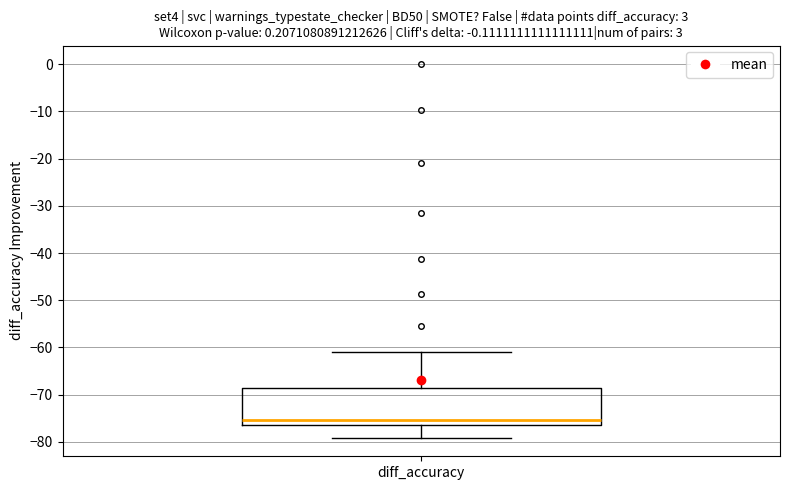

Transcribe this box plot: give where the median line is, the range the box spans, and where the two whiskers end, as read against the y-axis. The values are not printed on the chart, so give them approximately, as read against the axis.

median -75, box -76 to -69, whiskers -79 to -61